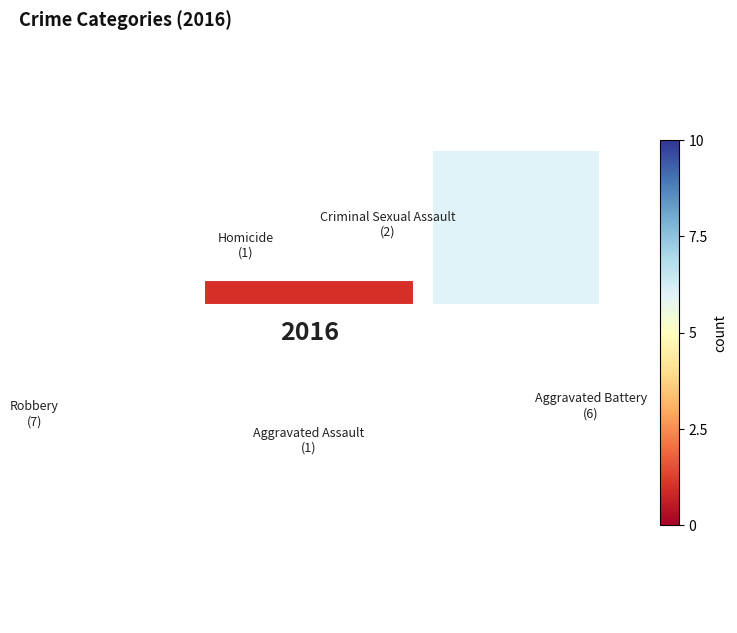

Is it true that Criminal Sexual Assault is 23% of the pie?

False